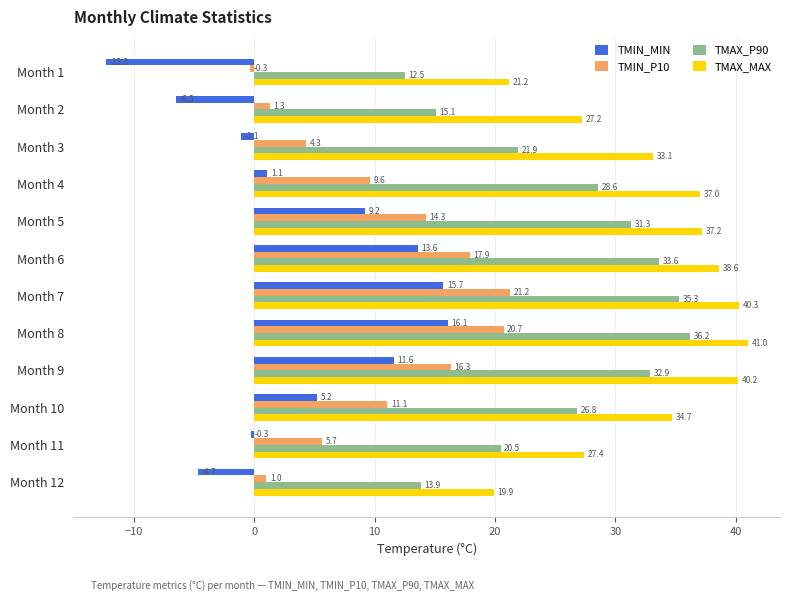

How many values in the TMAX_P90 series are below 28?

6